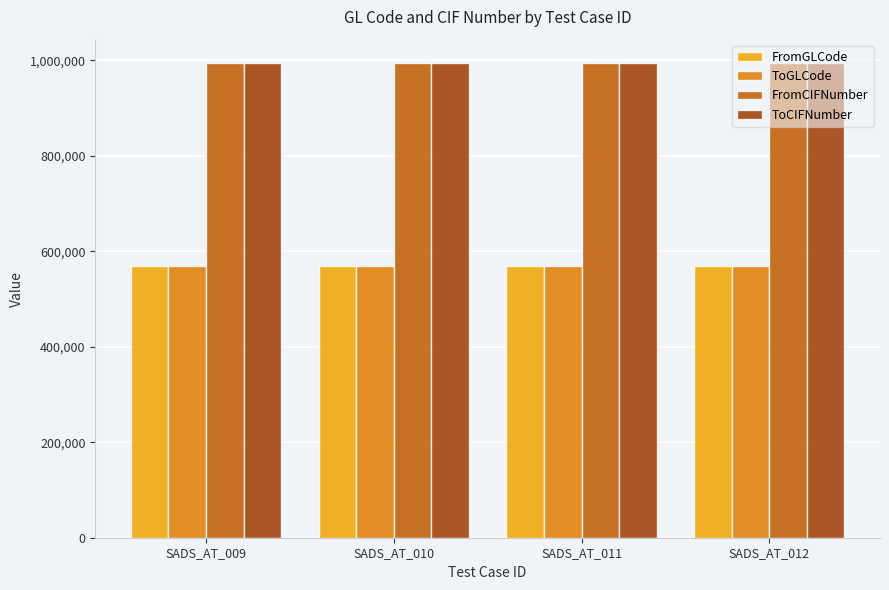

What is the value of the ToCIFNumber bar at the 4th from the left?

993503